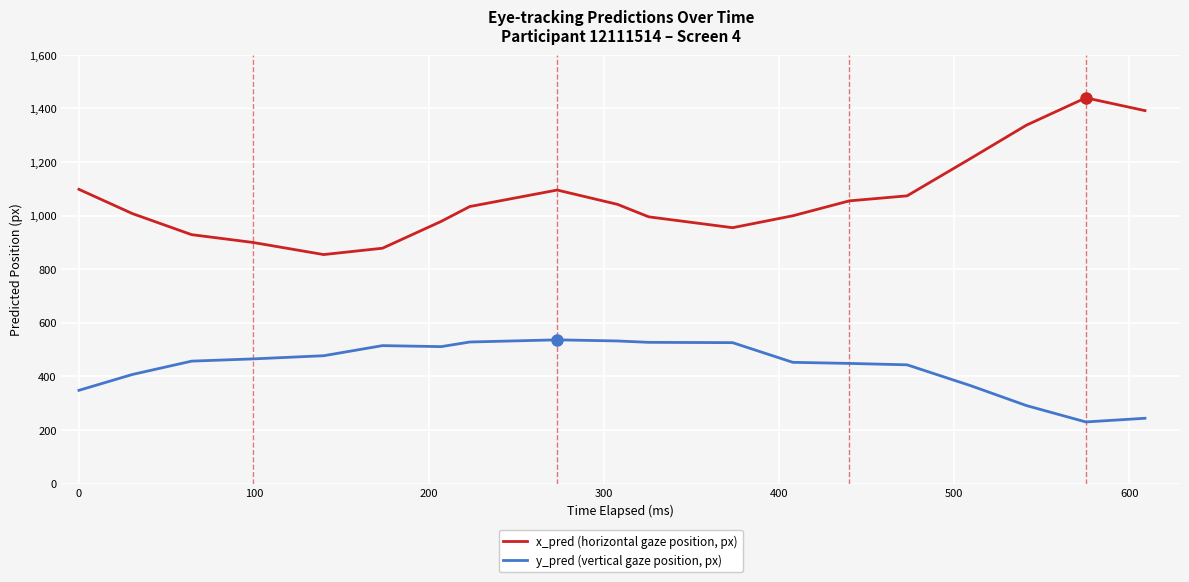

What is the minimum value shown in the chart?

230.0